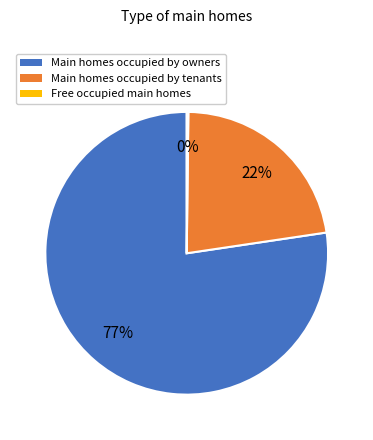

True or false: Main homes occupied by owners accounts for 77% of the total.

True